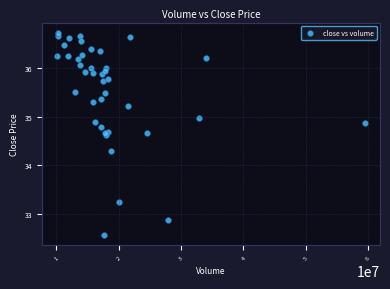

What Y value in the scatter plot is closest to 34?

34.3